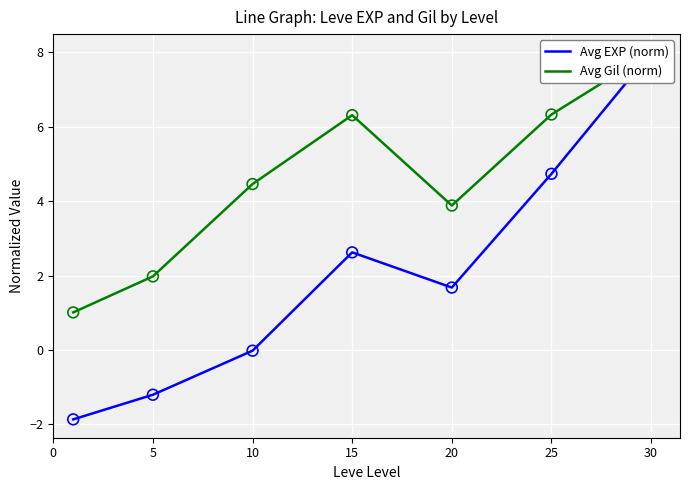

What is the total value across all series at 15?

8.9